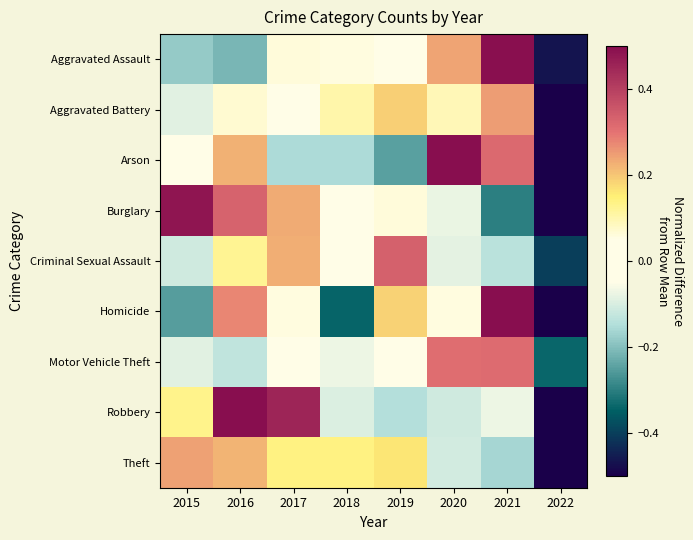

How many categories are shown in the chart?

8